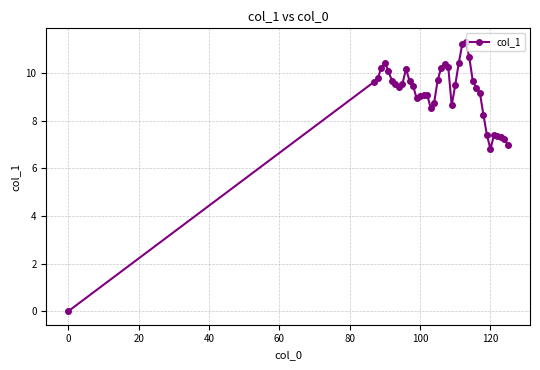

What is the sum of all values?

360.8